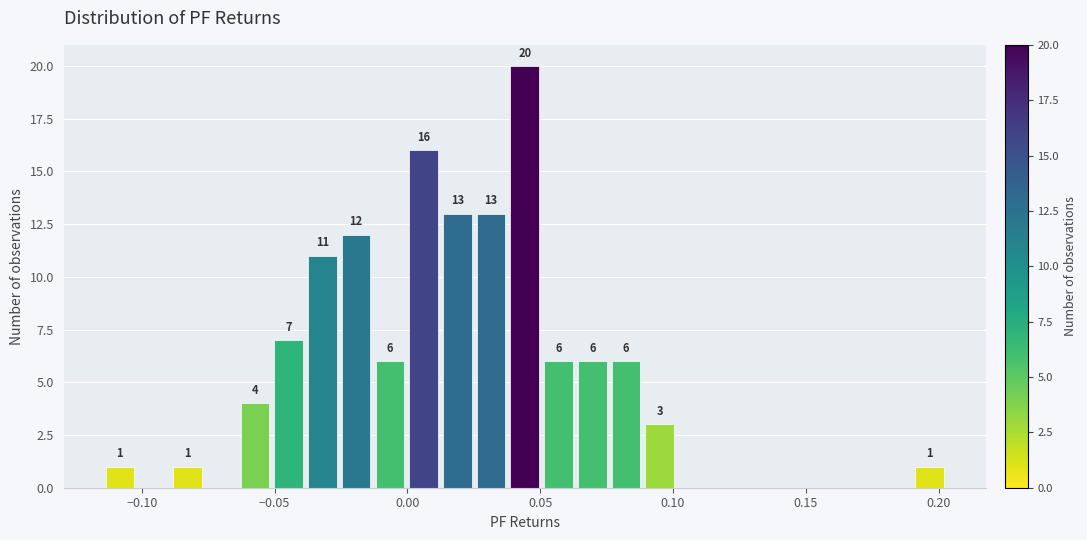

Around what value on the x-axis is the tallest bar? Give the approximate position of its centre, as read against the axis.

0.045